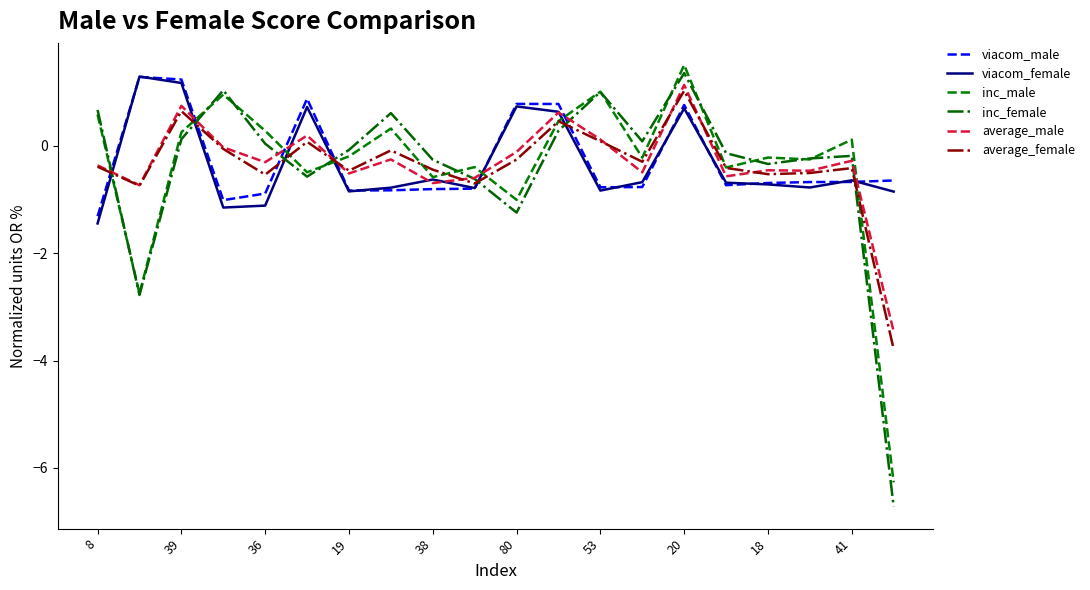

What is the lowest value of the average_female series?

-3.8